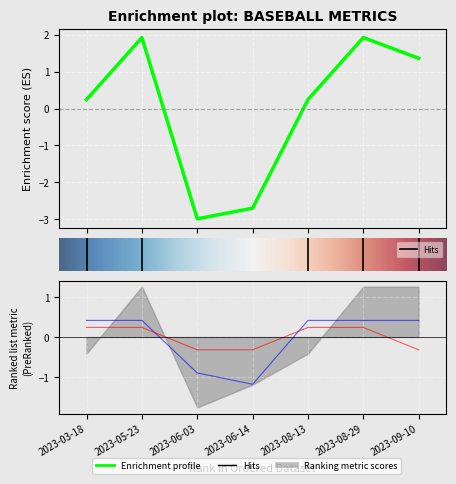

Is it true that d2S equals 0.2 at 2023-05-23?

False